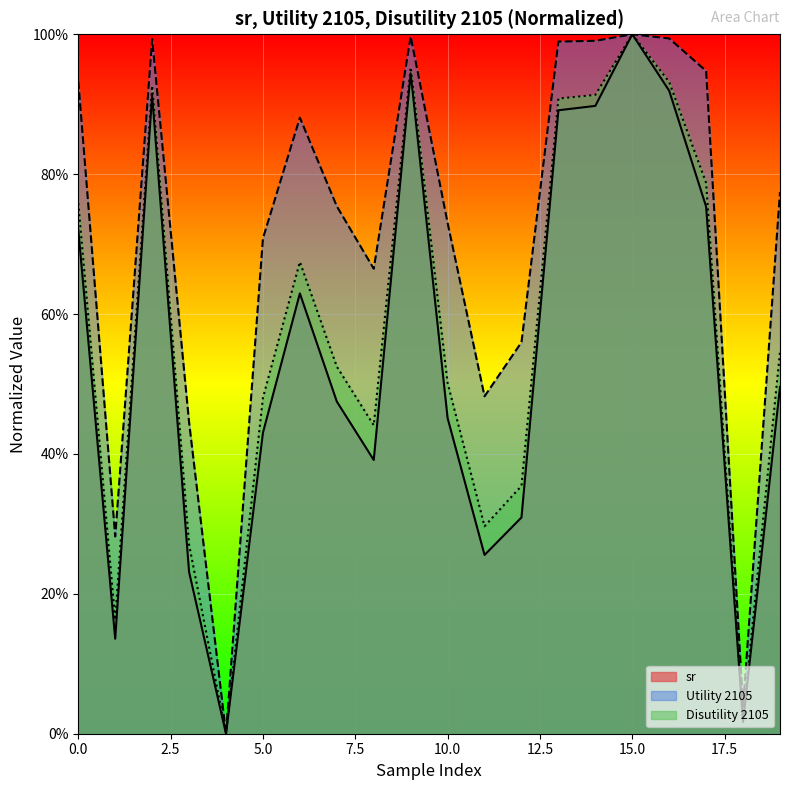

The sr series shows 0.9 at 2. True or false?

True